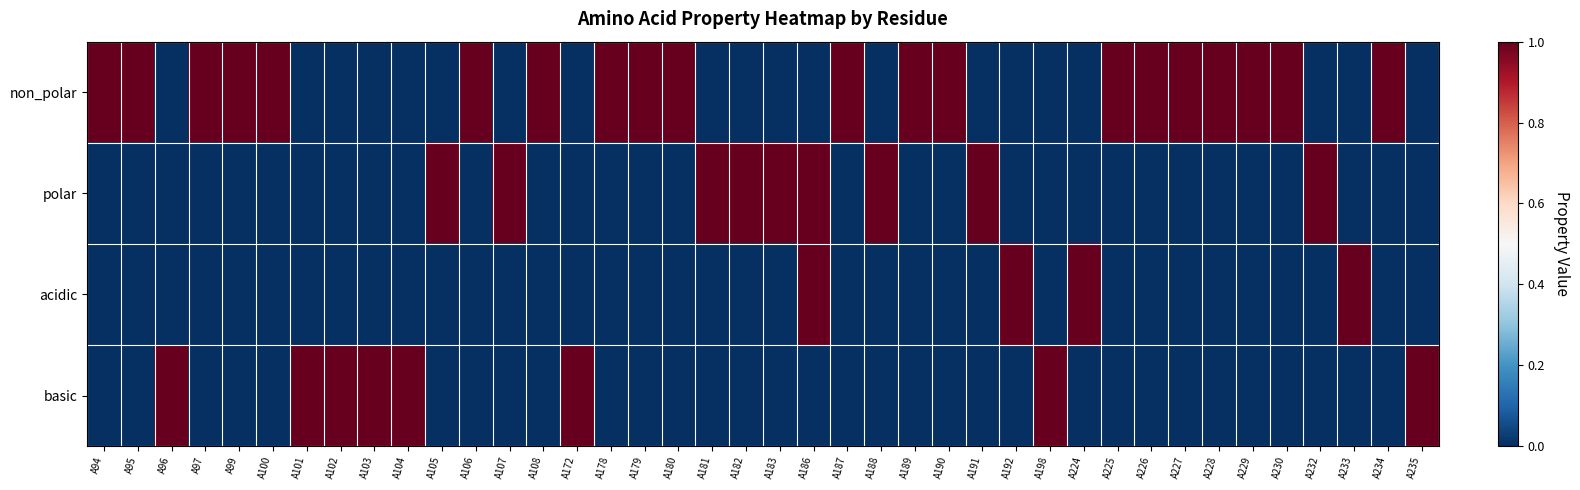

What is the total value across all series at A226?

1